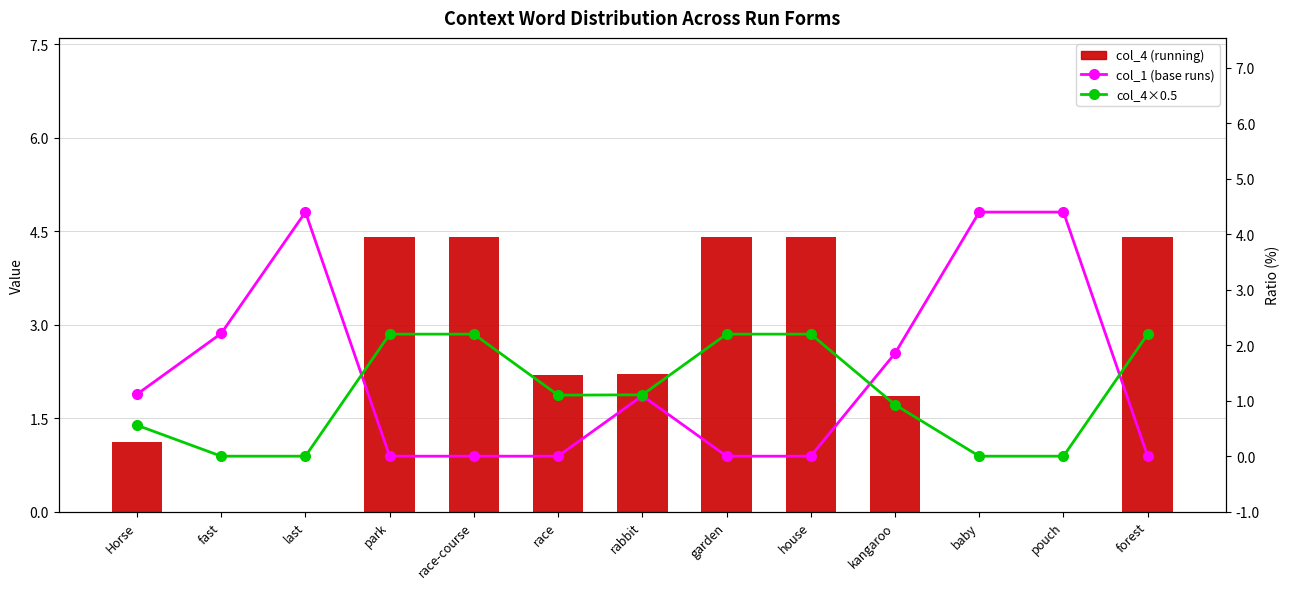

Which series changed the most between race and garden?

col_4 (running)